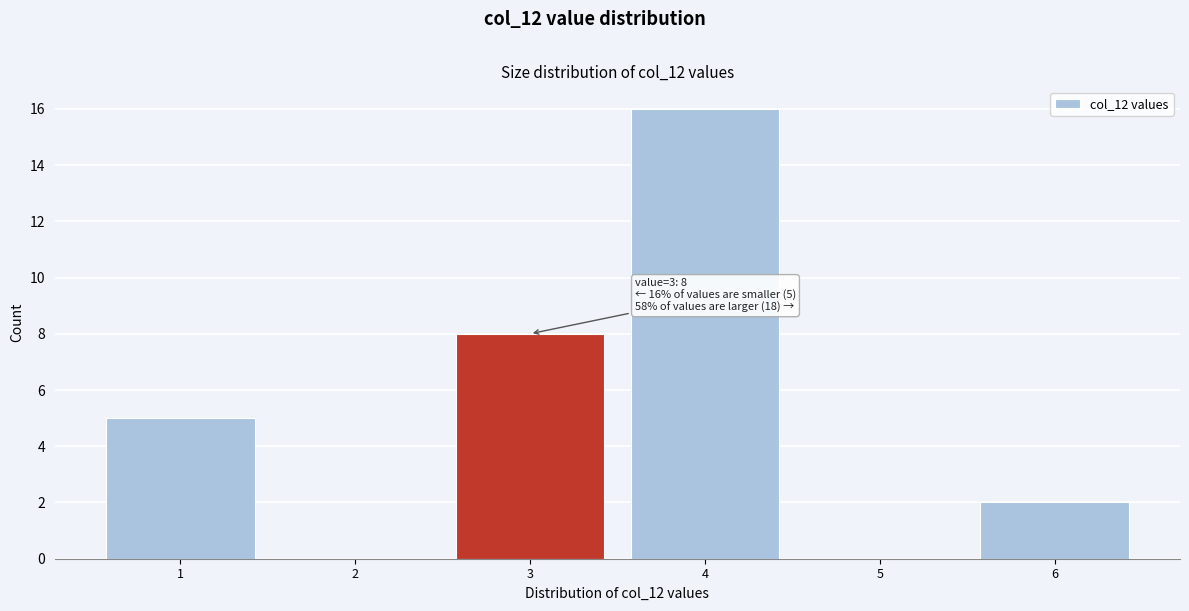

Reading left to right, what are all the values shown in this chart?

1=5	2=0	3=8	4=16	5=0	6=2